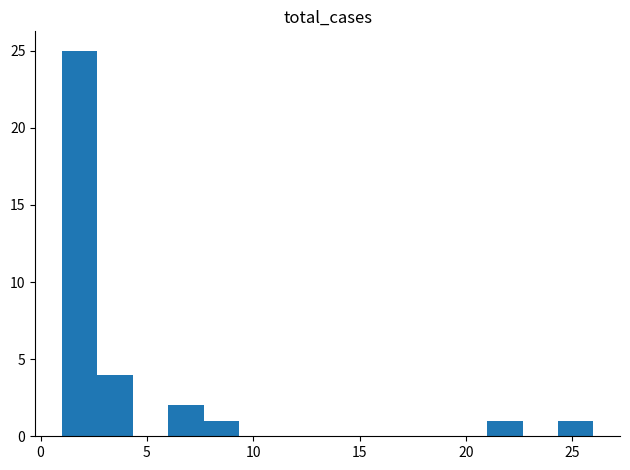

Around what value on the x-axis is the tallest bar? Give the approximate position of its centre, as read against the axis.

2.0